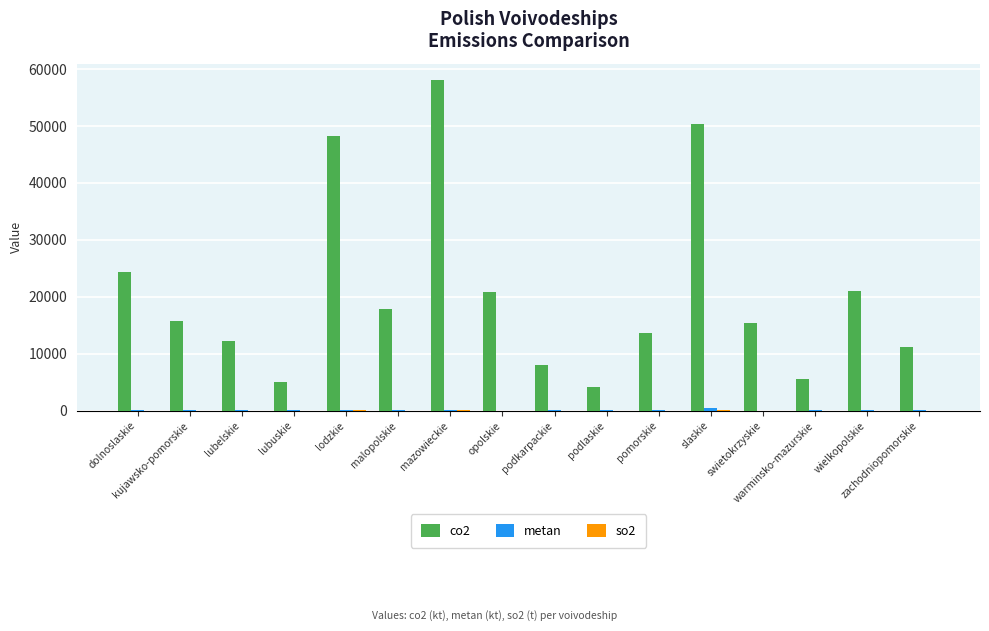

Which series has the largest total across all categories?

co2